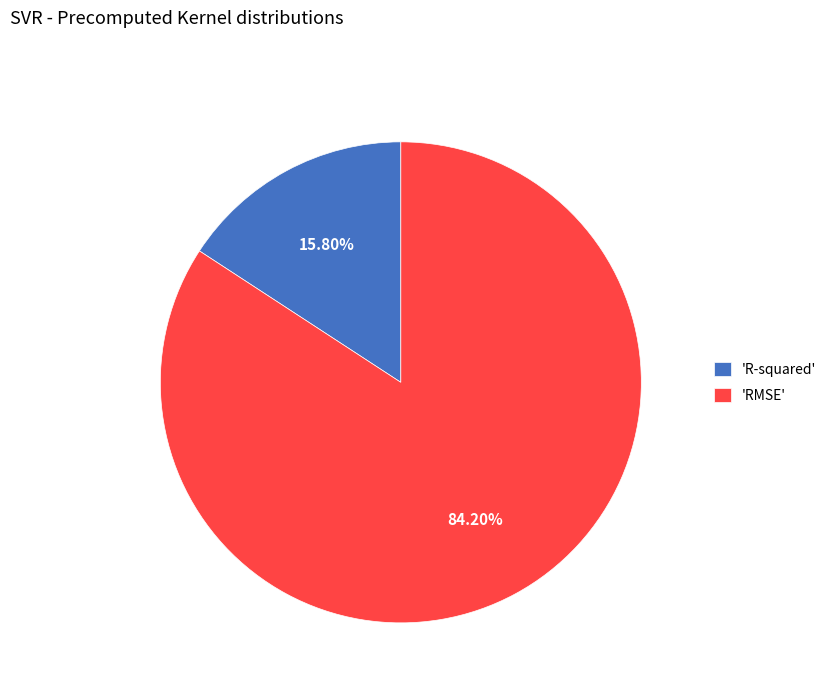

Is there a majority slice in this chart?

Yes